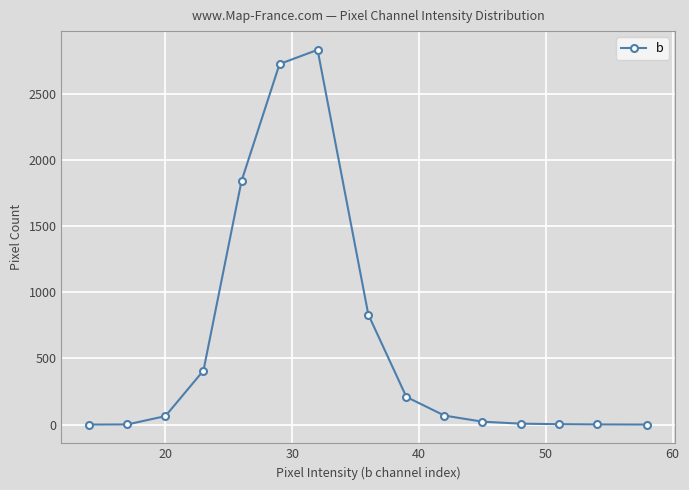

What is the maximum value shown in the chart?

2831